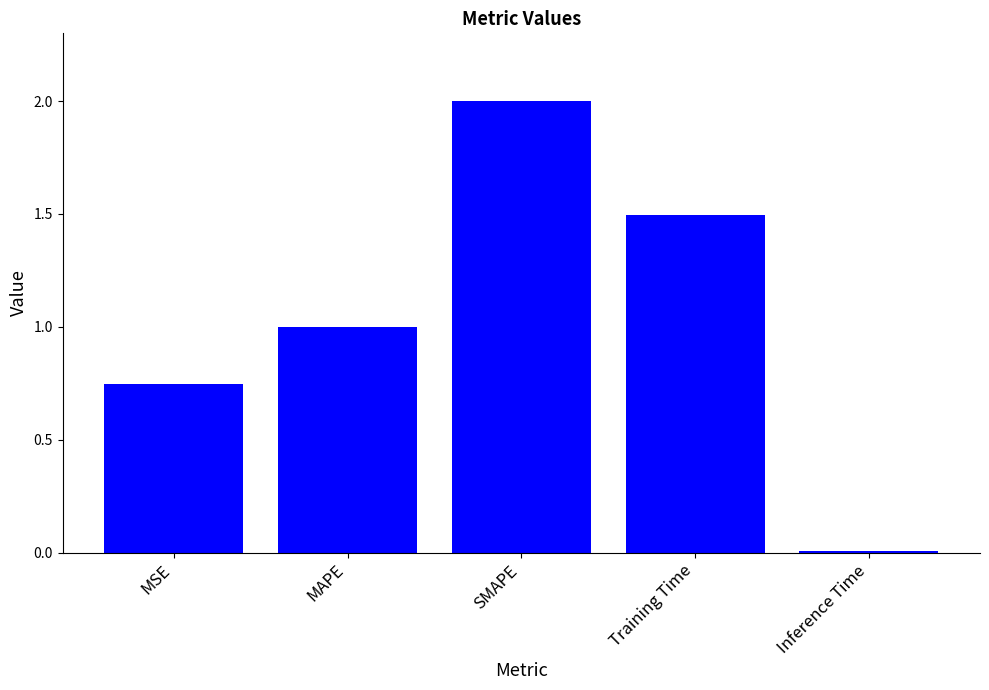

Rank the categories by value from lowest to highest.

Inference Time, MSE, MAPE, Training Time, SMAPE